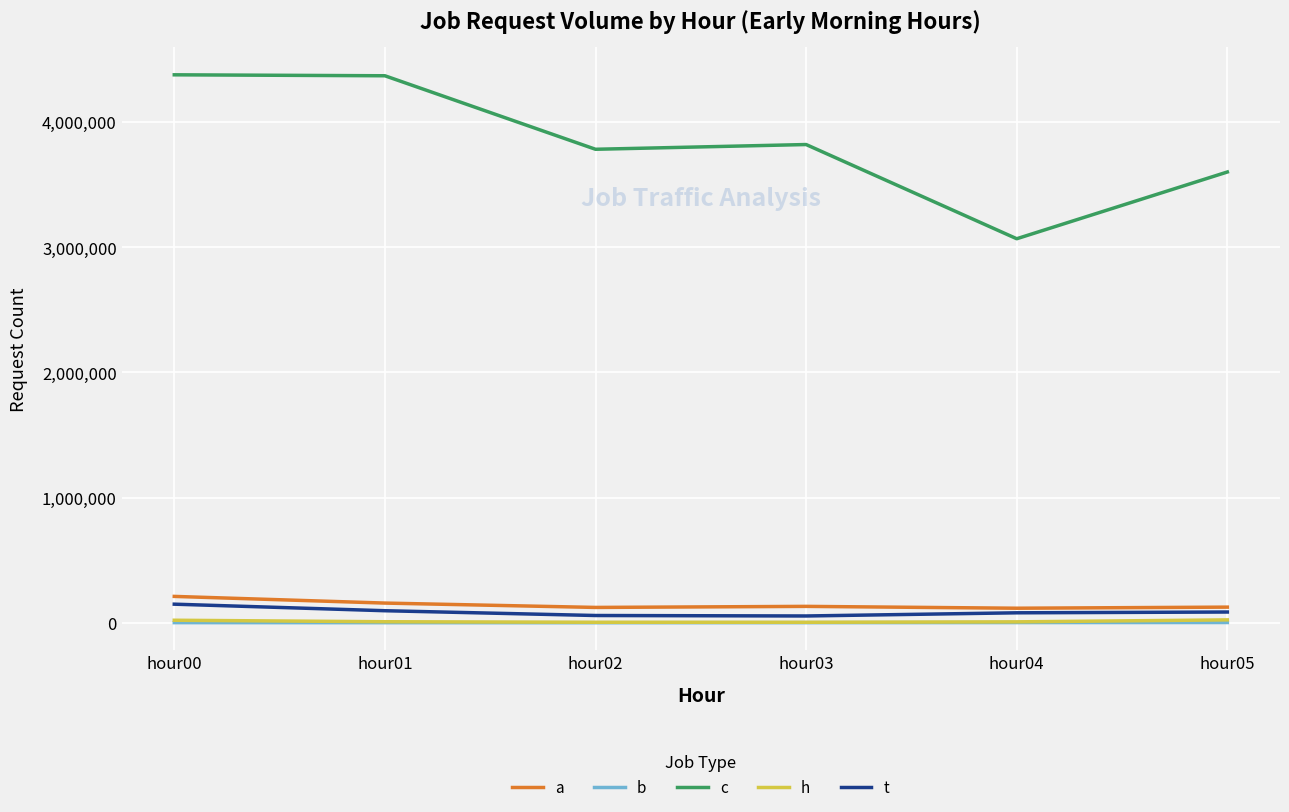

True or false: h and a cross at least once.

False